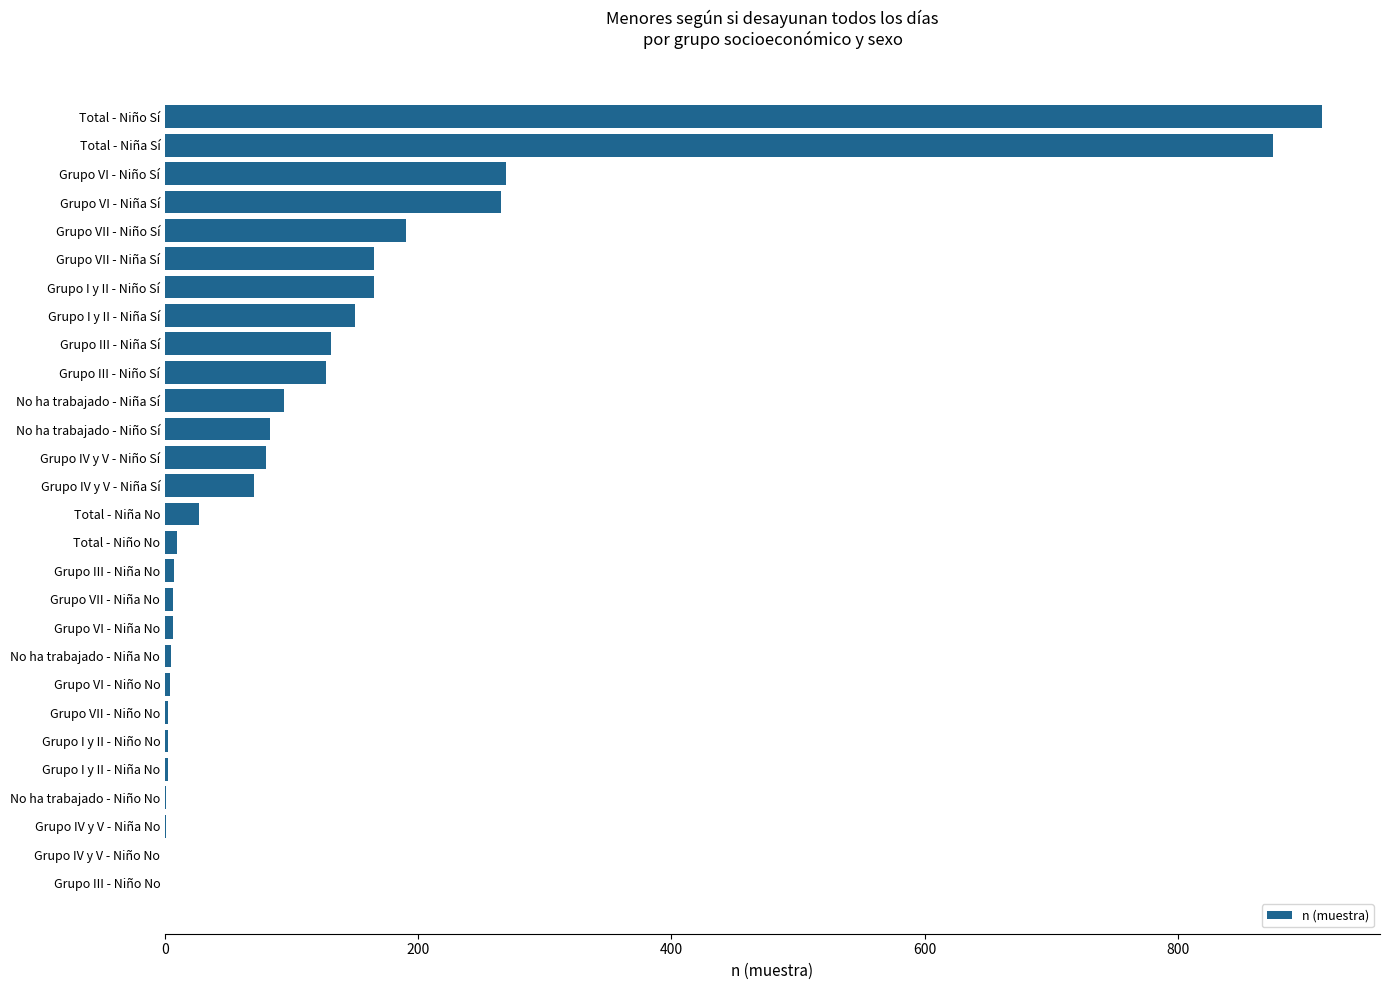

What is the maximum value shown in the chart?

914